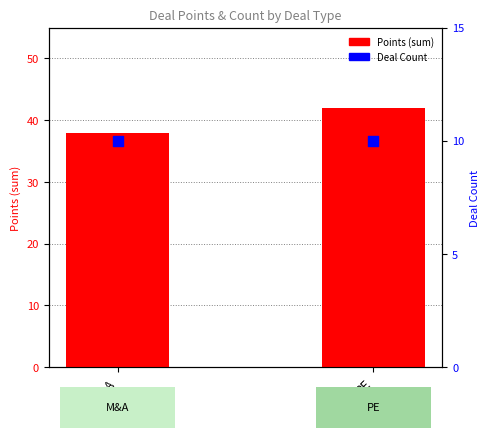

What are all the series names shown in the legend?

Points (sum), Deal Count